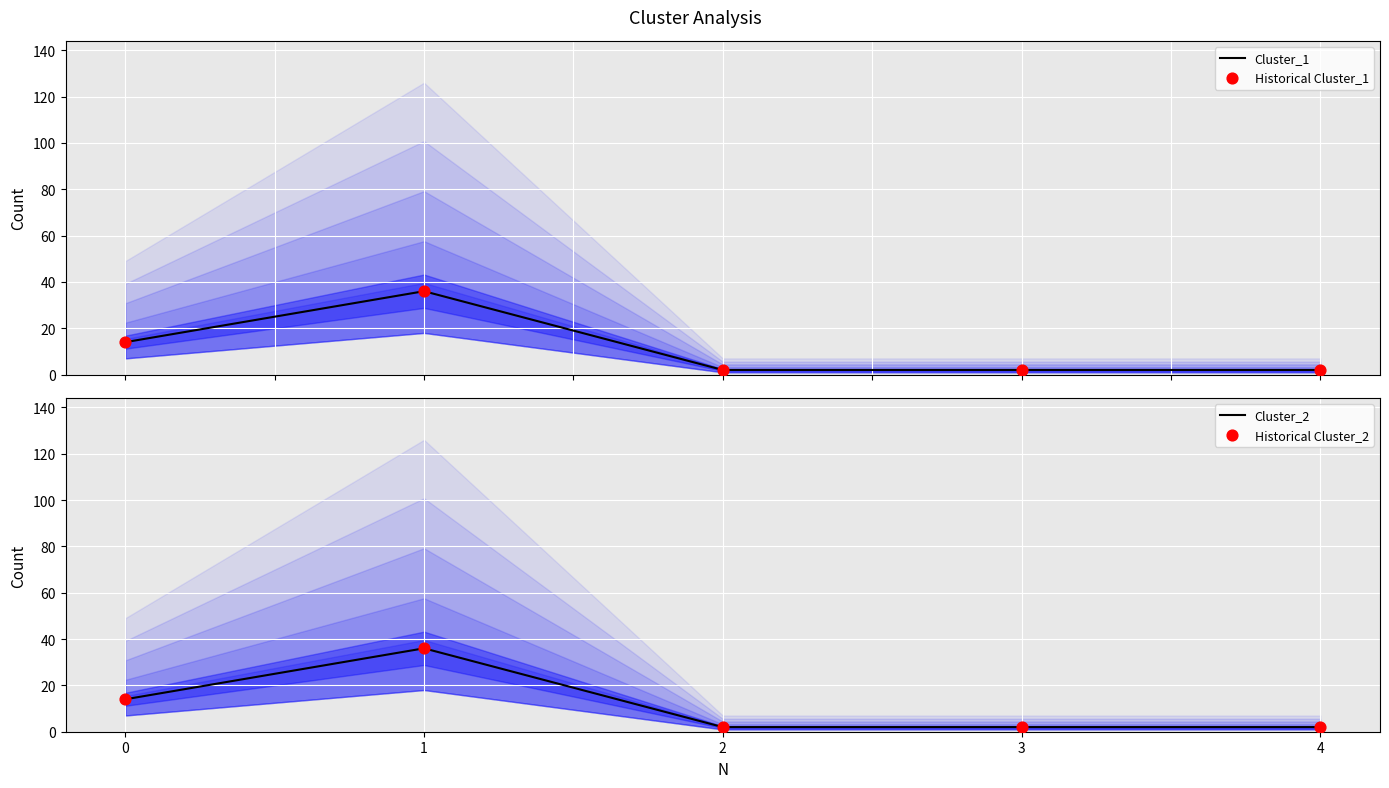

What is the total value across all series at 1?

144